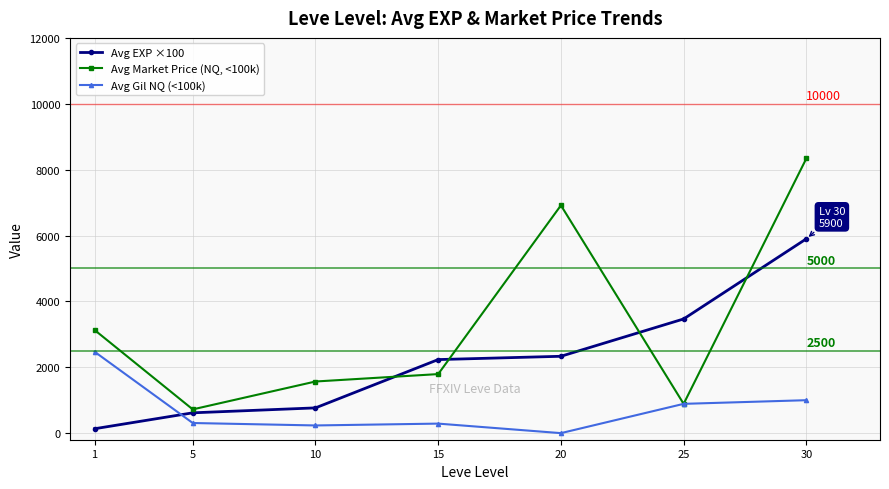

At how many categories does at least one series exceed 4655?

2